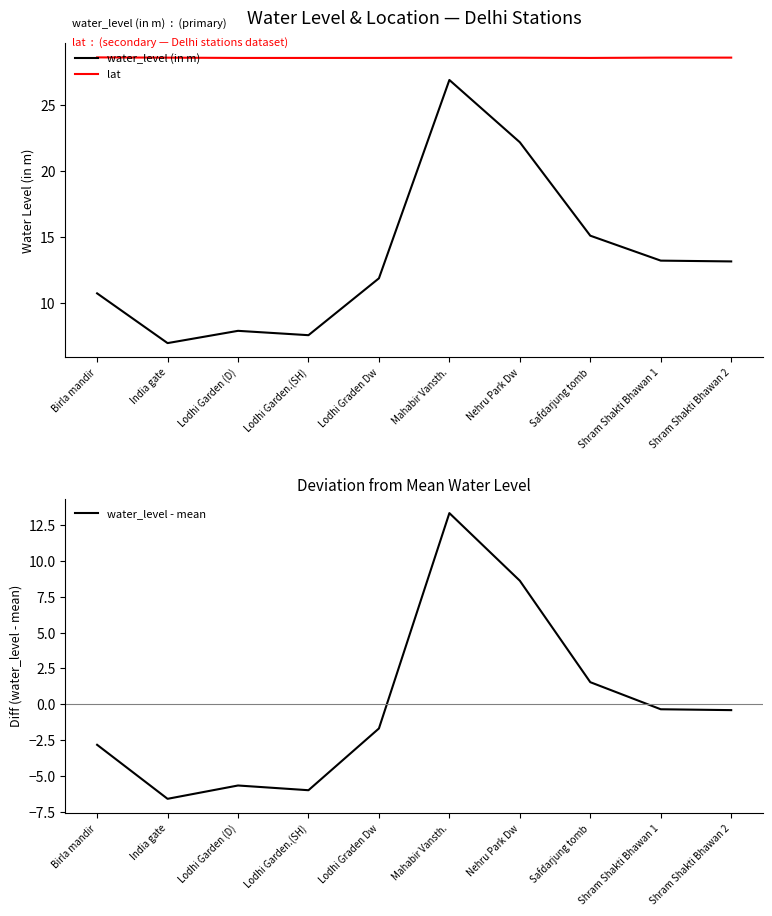

Is this an area chart (filled region under the line)?

No